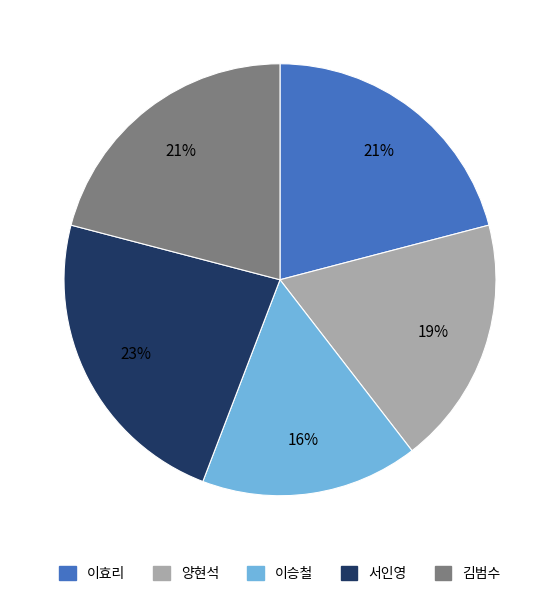

Approximately how many times larger is the value at 김범수 compared to 서인영?

0.9